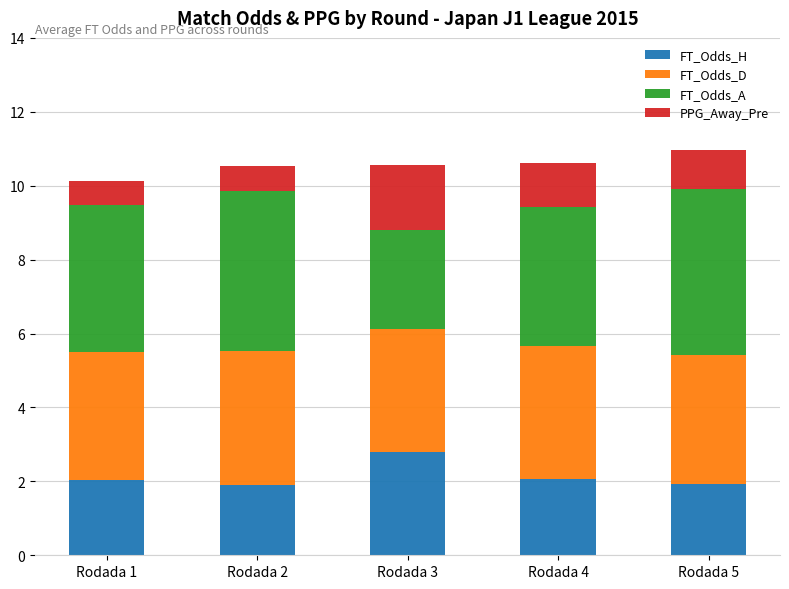

At which label does FT_Odds_H reach its peak?

Rodada 3